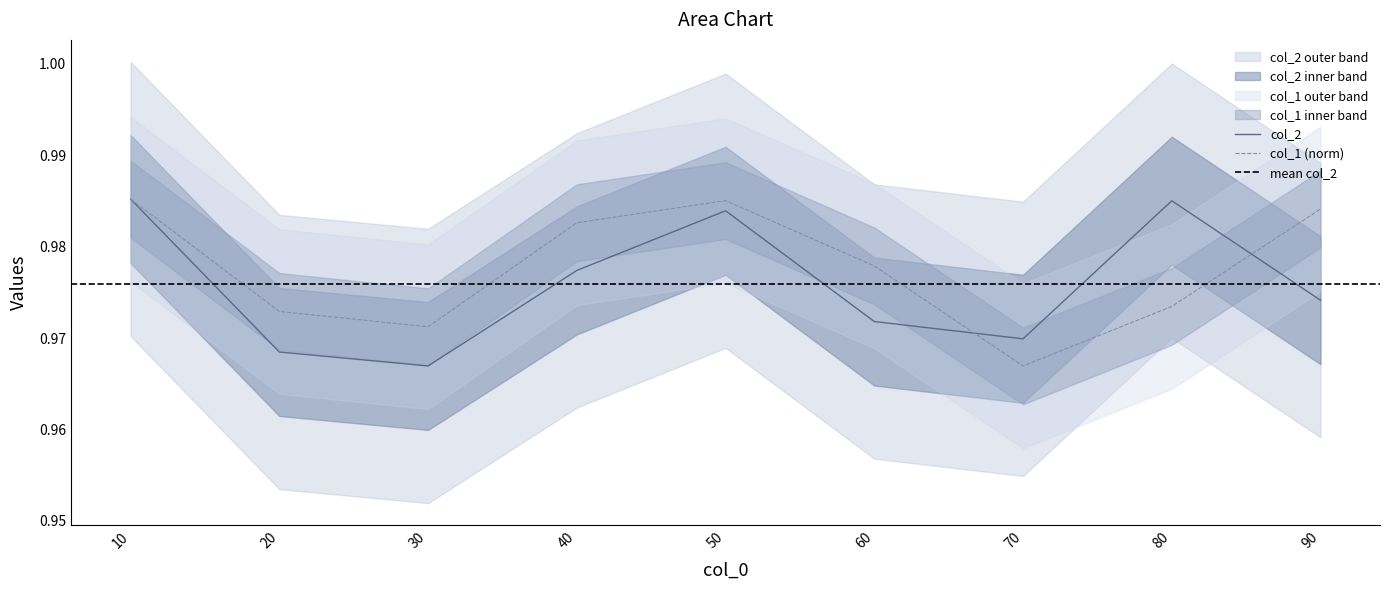

The value of col_2 at 60 is 1.7. True or false?

False